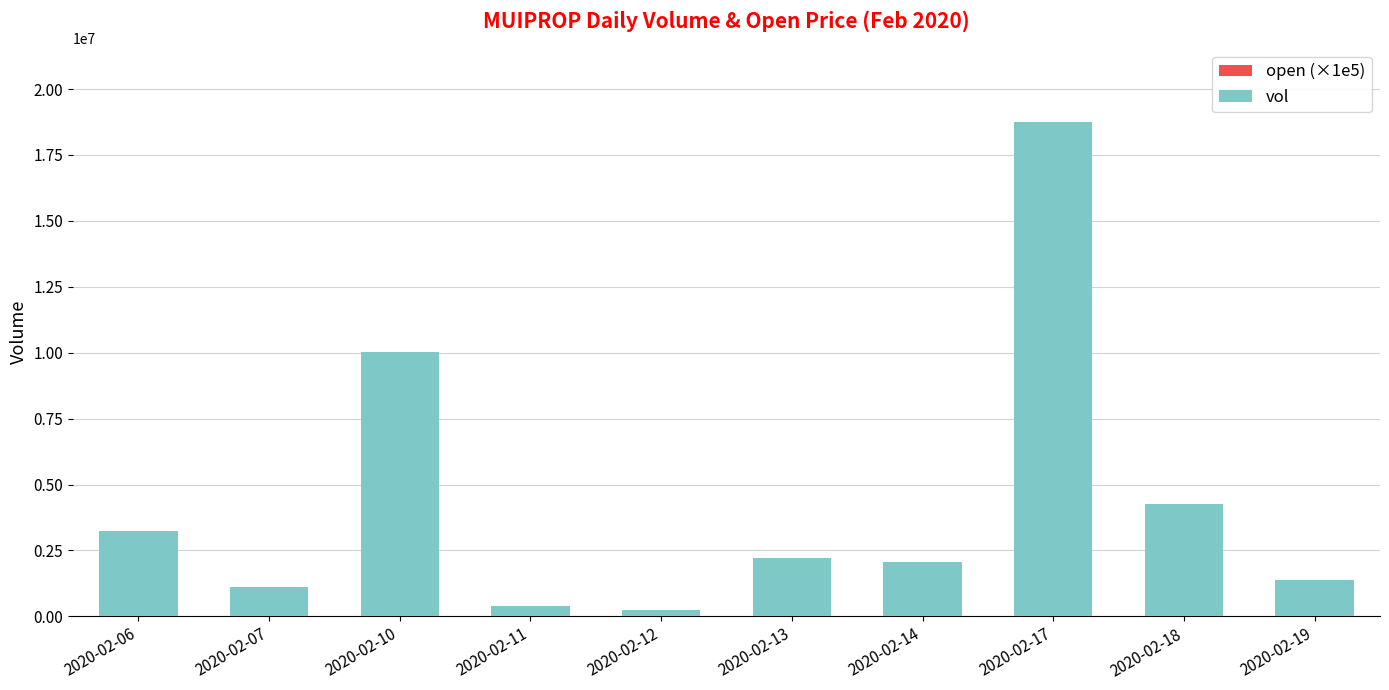

At which category is the sum across all series the highest?

2020-02-17